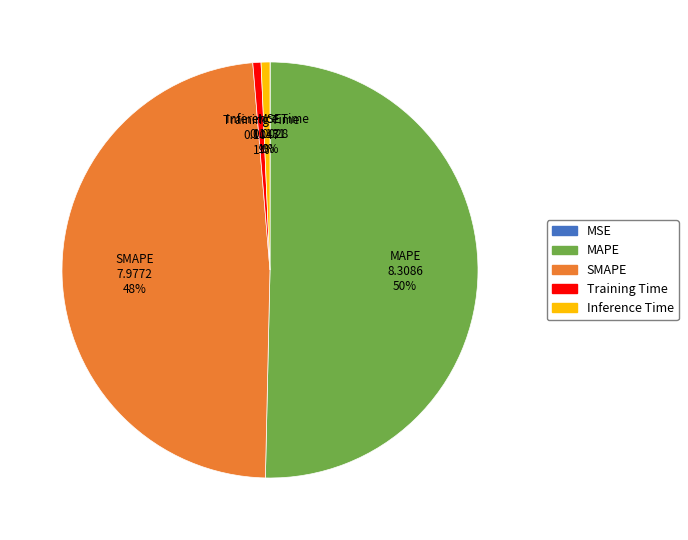

Is SMAPE the majority of the pie?

No